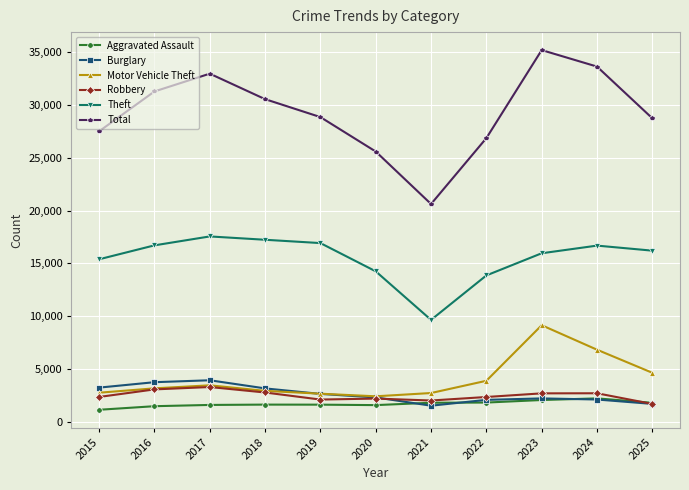

Is this an area chart (filled region under the line)?

No